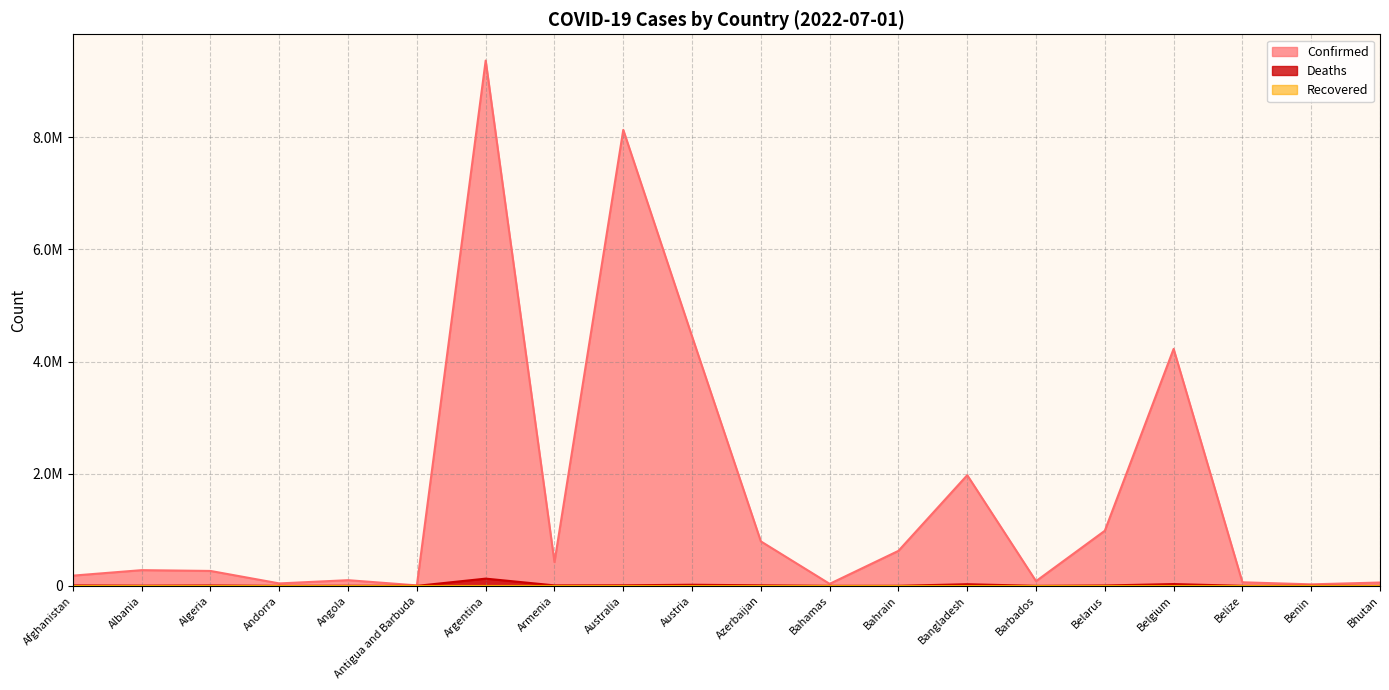

How many interior local peaks does the Confirmed series have?

6